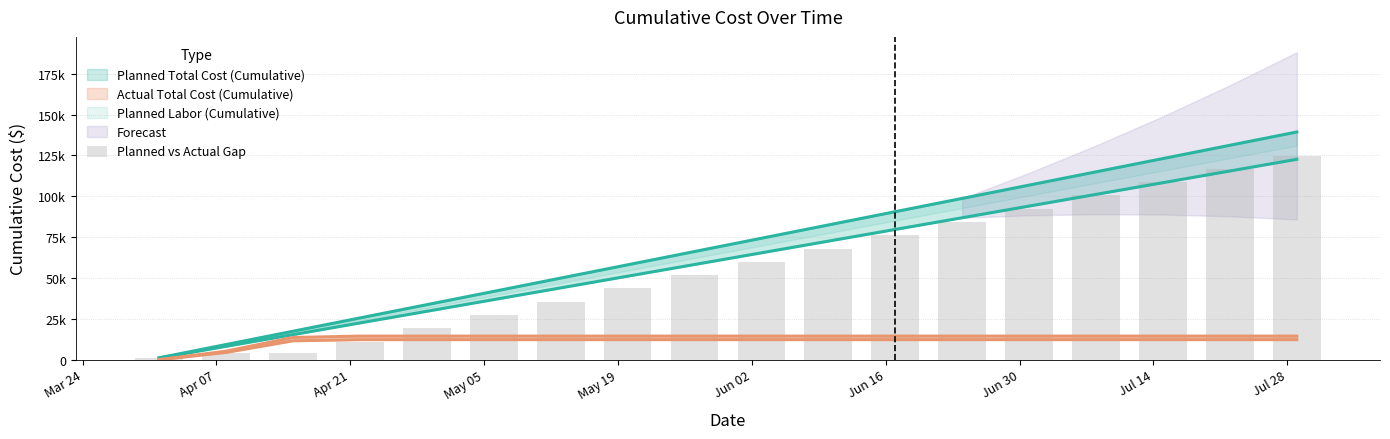

What is the difference between the maximum and minimum values?

123767.0